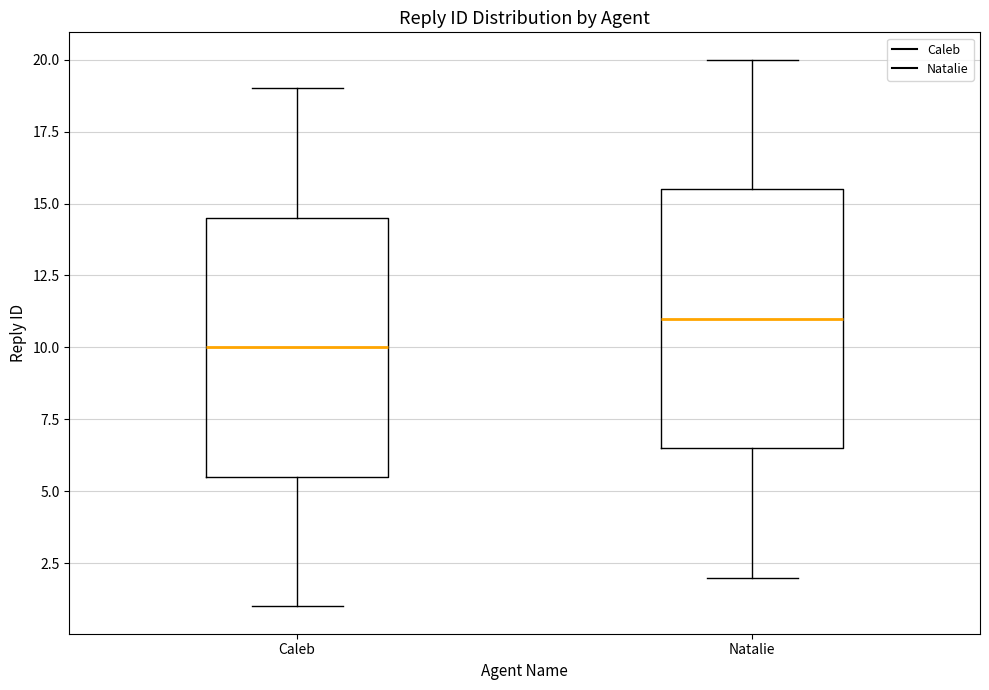

Reading left to right, read every box against the y-axis: the position of its median line, the range the box covers, and the ends of its whiskers. The values are not printed on the chart, so give them approximately, as read against the axis.

Caleb: median 10.0, box 5.5 to 14.5, whiskers 1.0 to 19.0
Natalie: median 11.0, box 6.5 to 15.5, whiskers 2.0 to 20.0